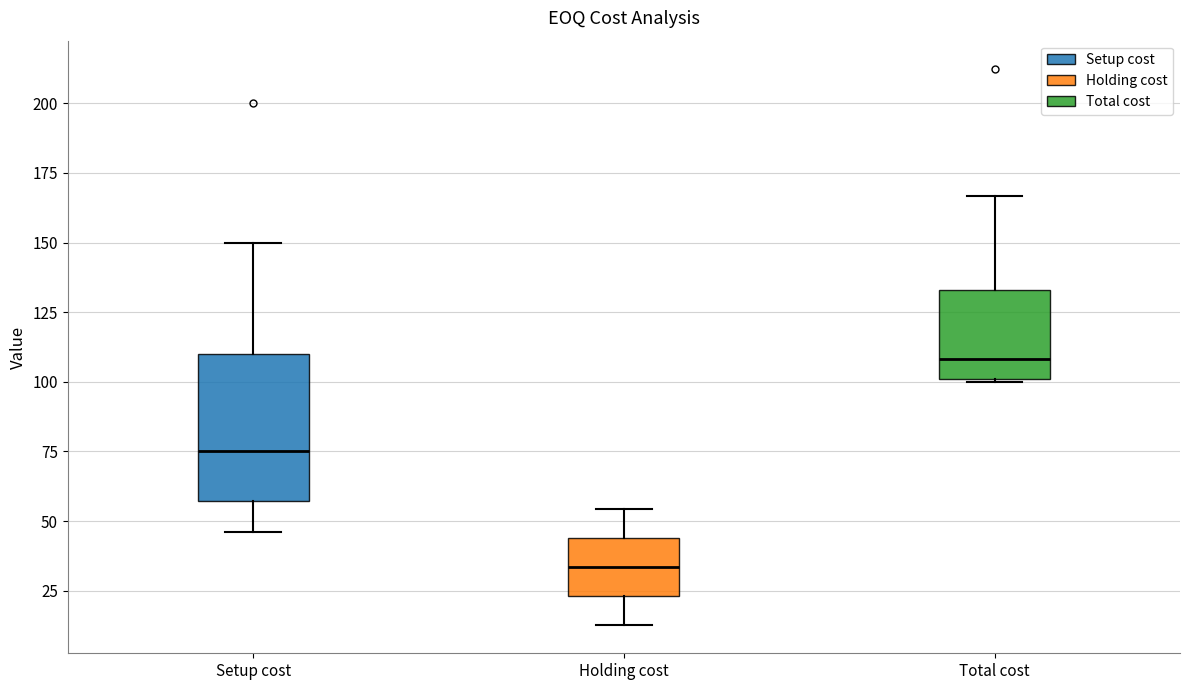

Reading left to right, transcribe this box plot: for each box, give where its median line is, the range the box spans, and where its two whiskers end, as read against the y-axis. The values are not printed on the chart, so give them approximately, as read against the axis.

Setup cost: median 75, box 55 to 110, whiskers 45 to 150
Holding cost: median 35, box 25 to 45, whiskers 15 to 55
Total cost: median 110, box 100 to 135, whiskers 100 to 165